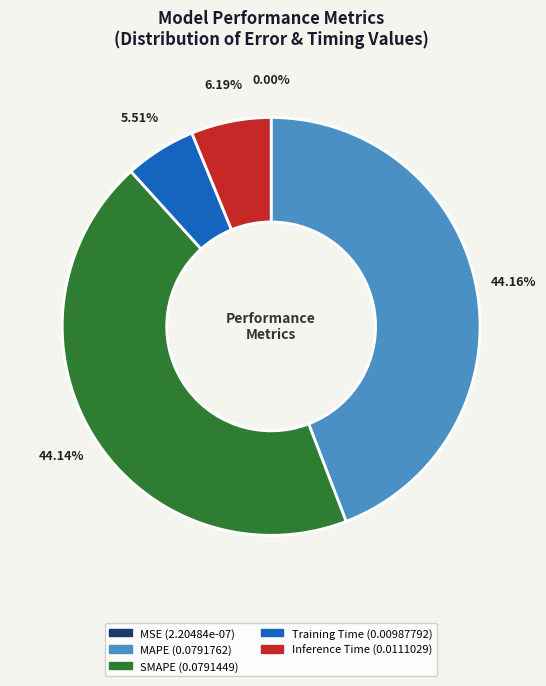

To the nearest percent, what is the combined percentage of SMAPE and MAPE?

88%